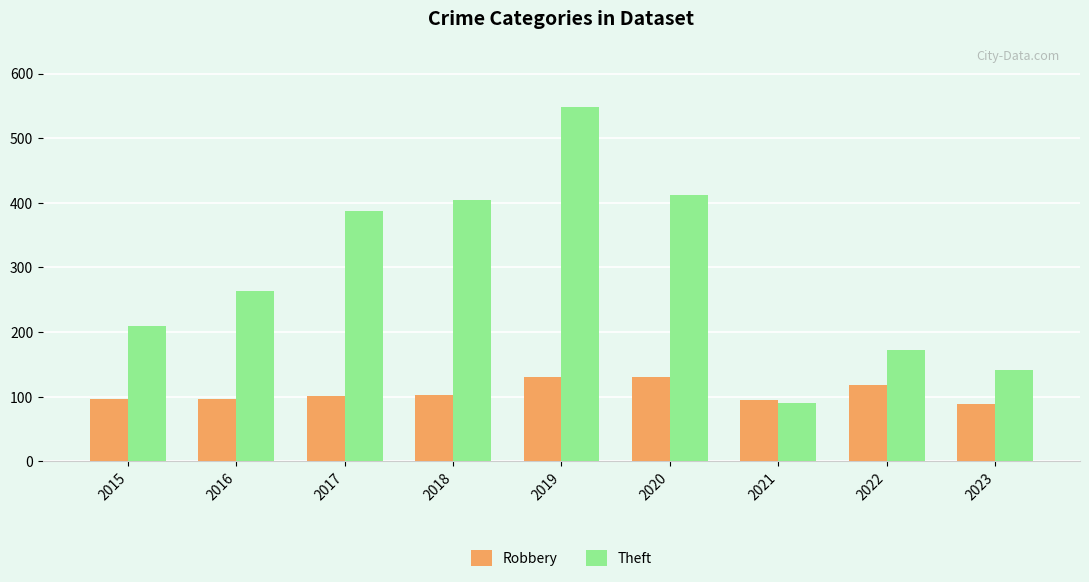

What value does the Robbery series have at 2022?

118